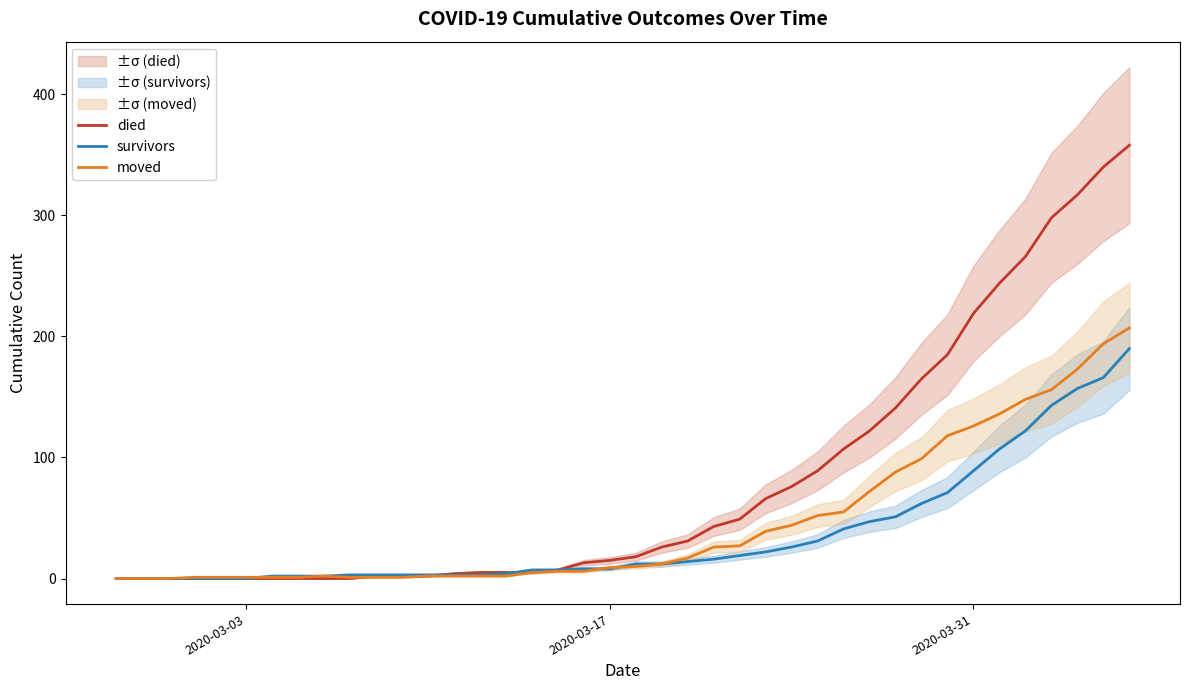

Is this an area chart (filled region under the line)?

No